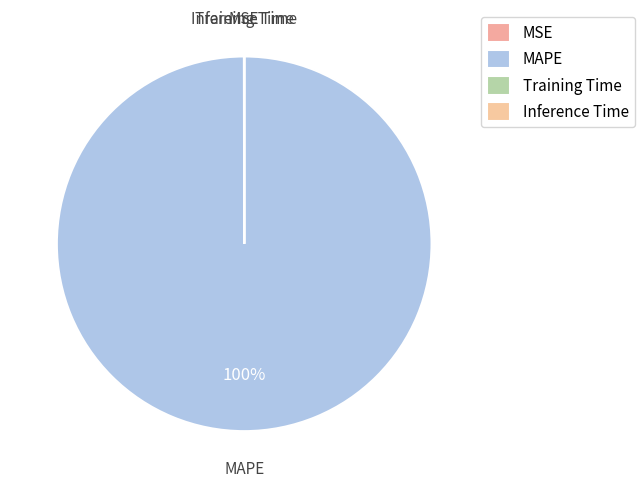

True or false: Training Time accounts for 0% of the total.

True